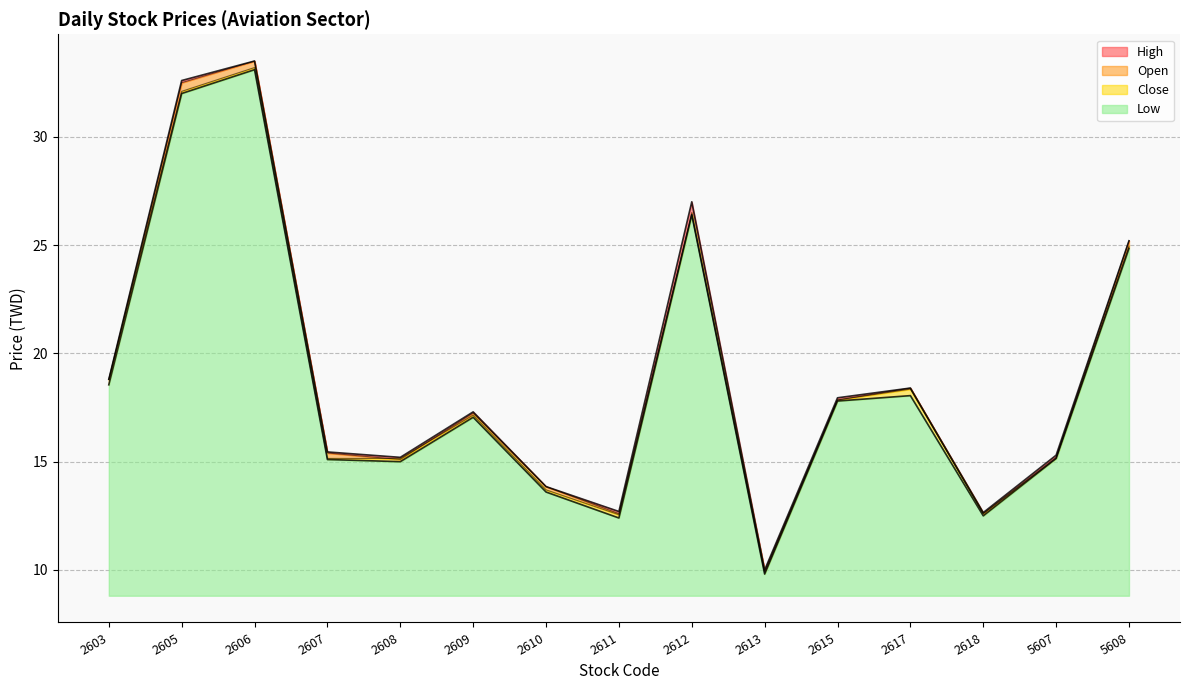

Between 2609 and 2618, which series saw the biggest shift?

Open